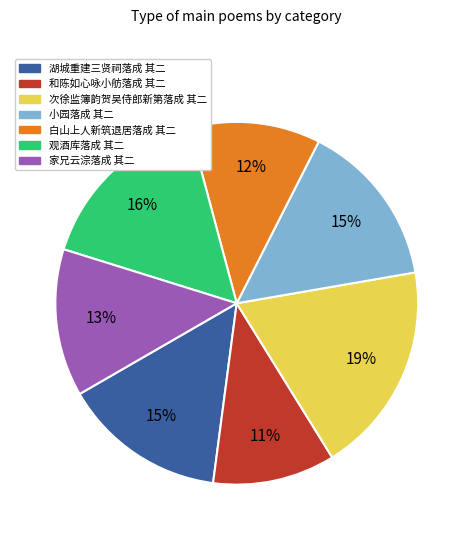

To the nearest percent, what is the difference between the 湖城重建三贤祠落成 其二 and 和陈如心咏小舫落成 其二 slice percentages?

4%